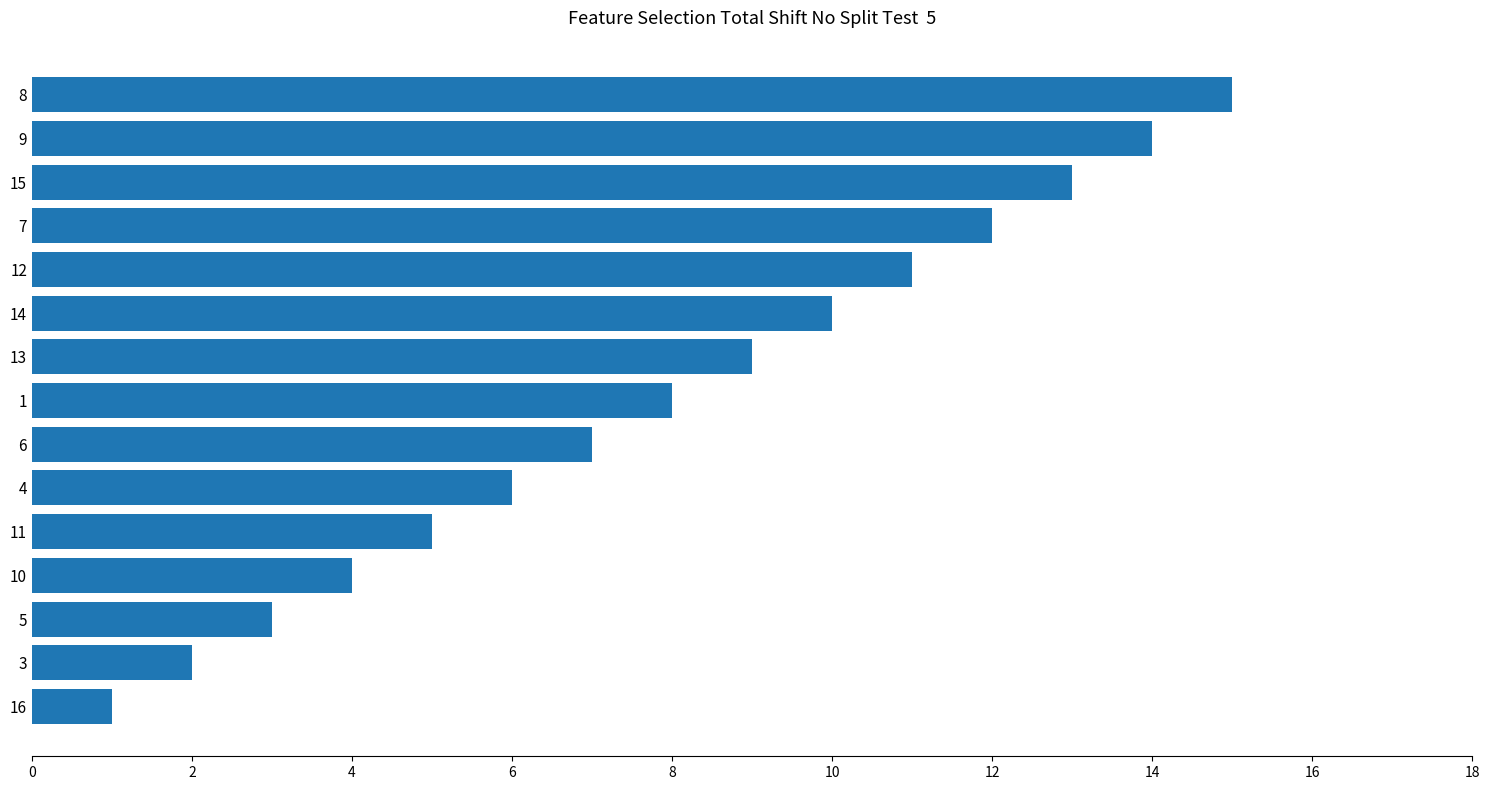

True or false: the data shows 1 at 16.

True